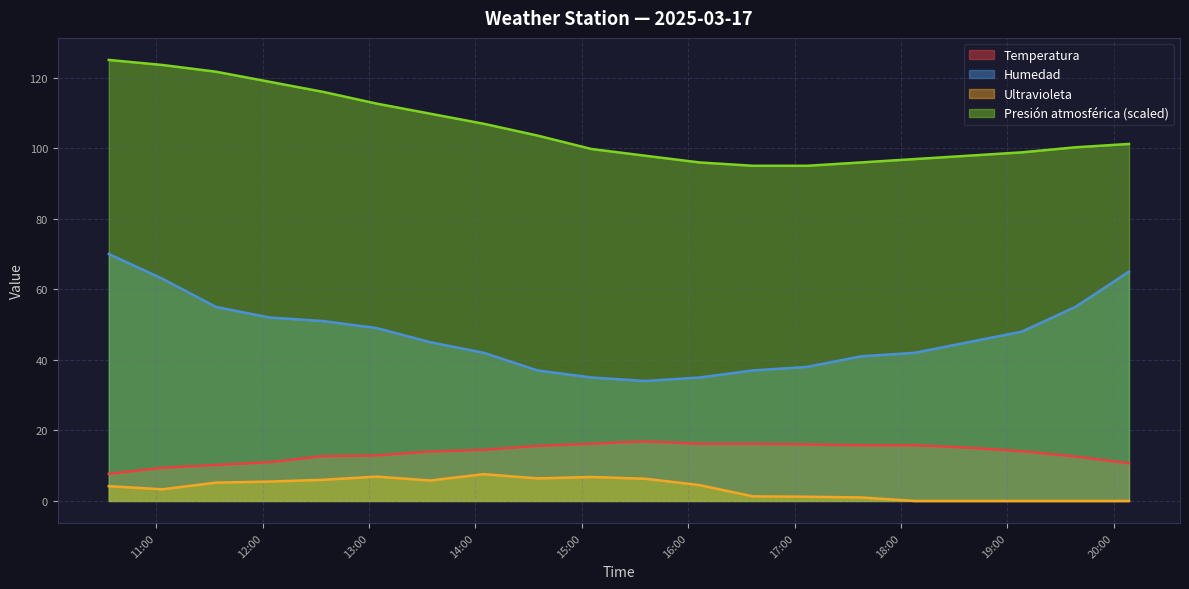

Between 2025-03-17 15:05:24 and 2025-03-17 14:04:44, which is larger?

2025-03-17 15:05:24